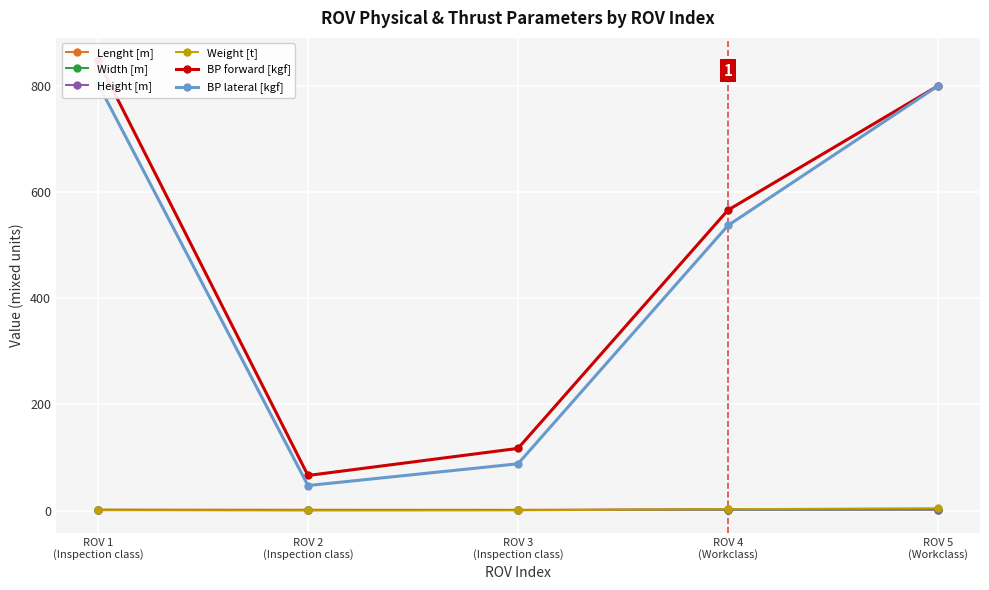

Which has a higher value, ROV 2
(Inspection class) or ROV 4
(Workclass)?

ROV 4
(Workclass)